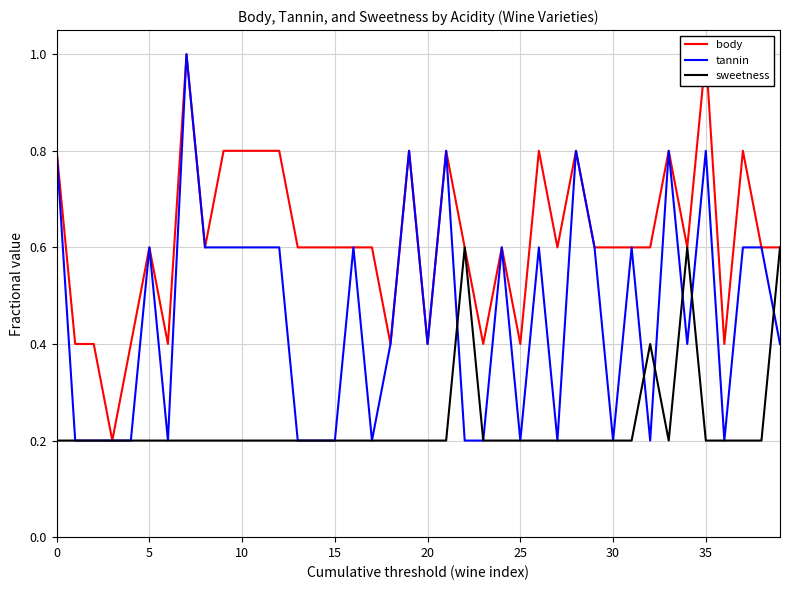

What is the smallest value displayed?

0.2